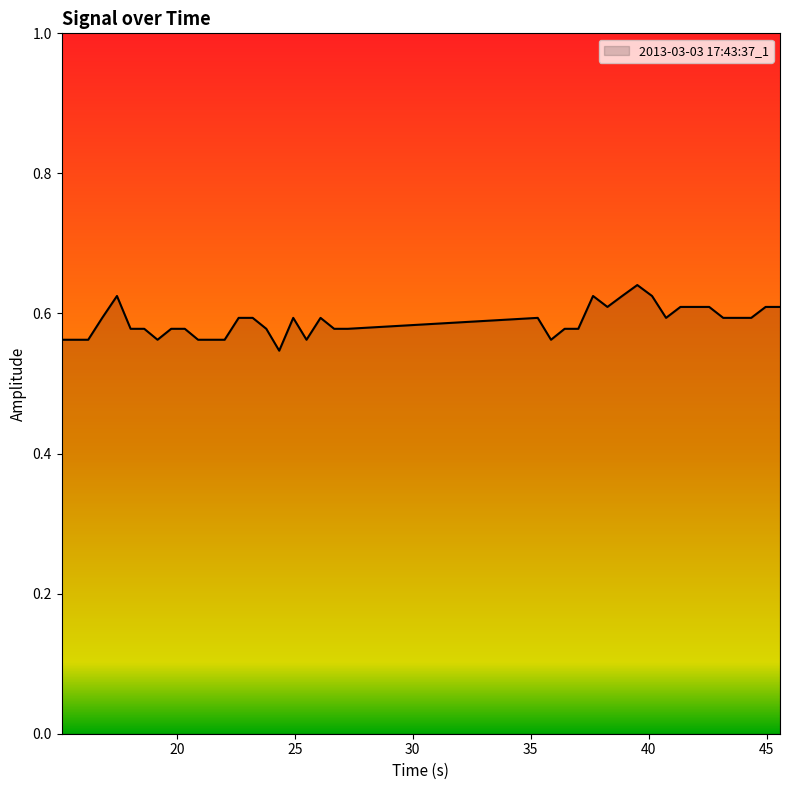

At which label is the value closest to 0?

24.34375